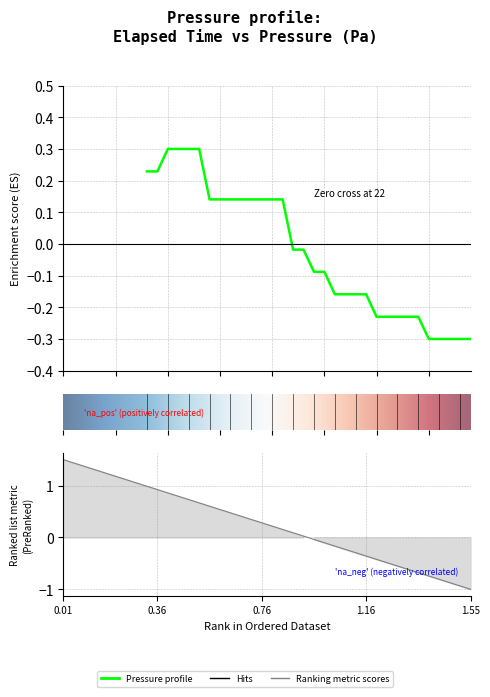

How many lines are shown in the chart?

1